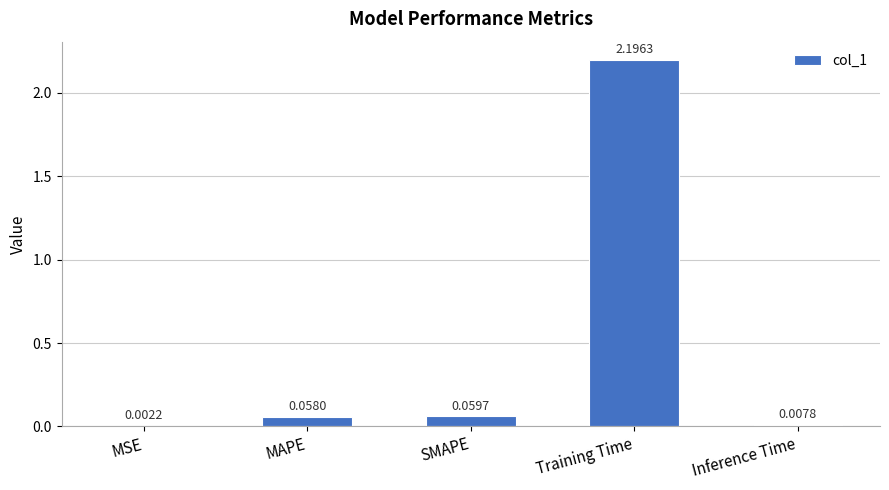

At which category does the chart reach its peak across all series?

Training Time